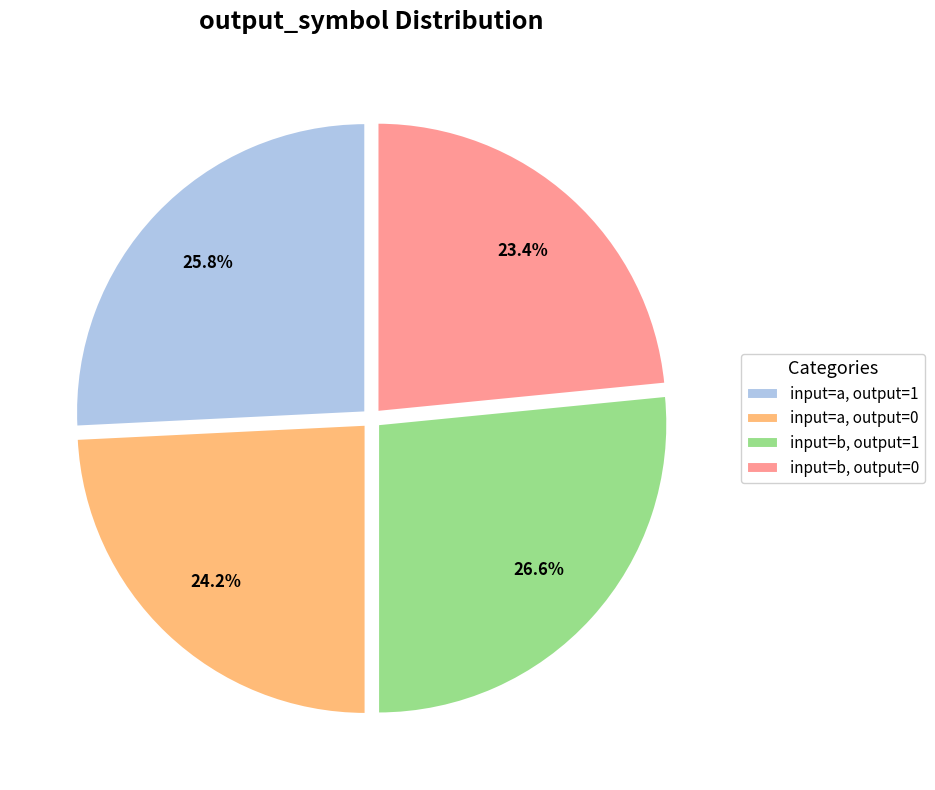

To the nearest percent, what is the difference between the largest and smallest slice percentages?

3%